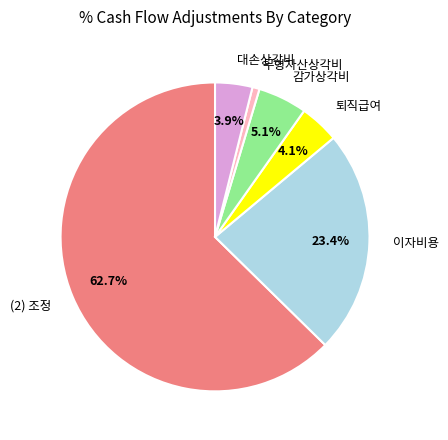

What percentage is the (2) 조정 slice, to the nearest percent?

63%